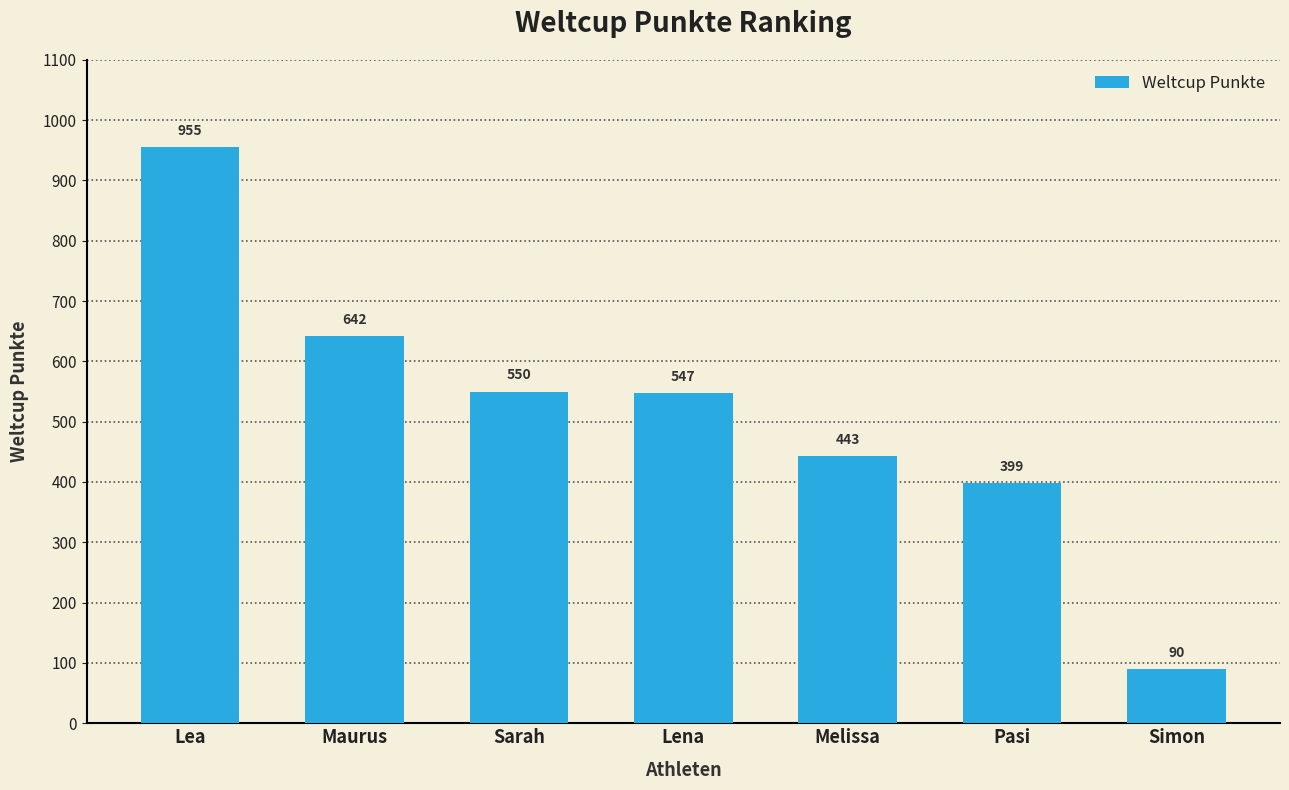

How many values are below 547?

3